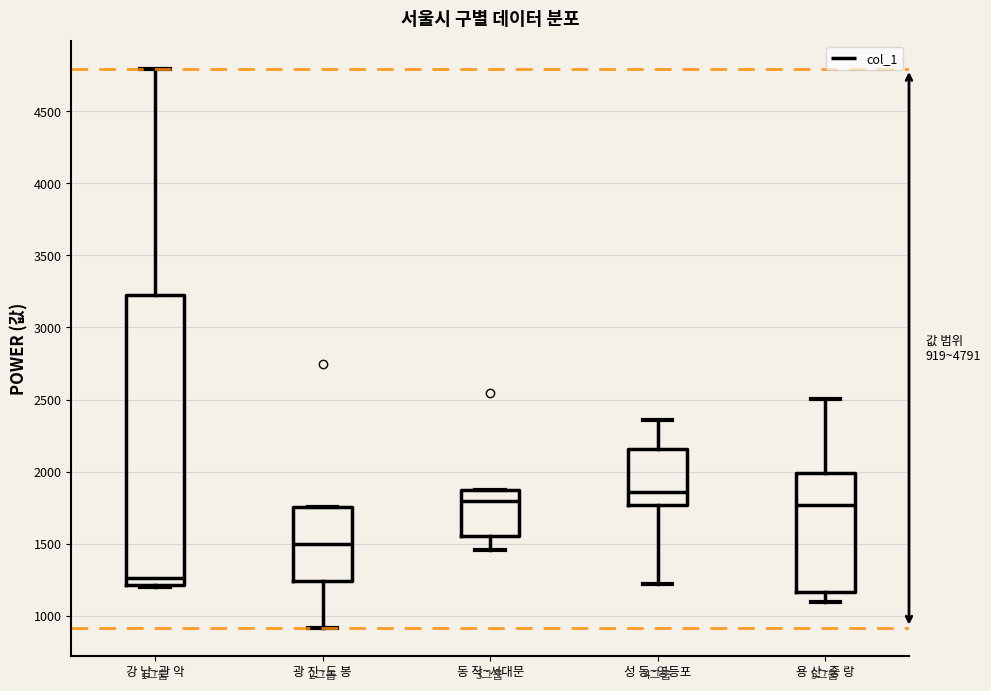

Comparing the boxes themselves (not the whiskers), which one is the tallest?

강 남~관 악